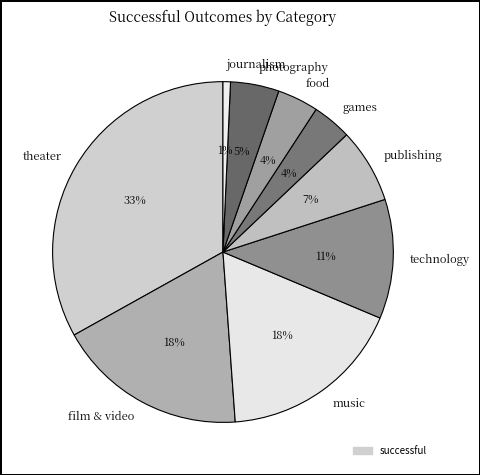

What is the smallest slice in the pie chart?

journalism